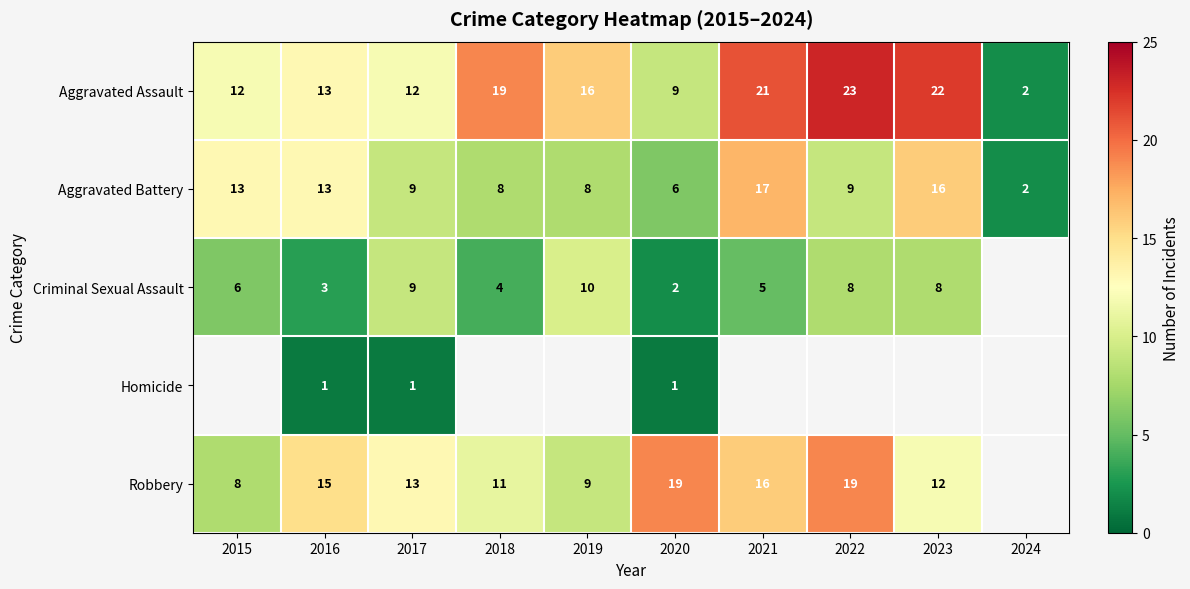

Is the value of Aggravated Battery at 2017 greater than the value of Criminal Sexual Assault at 2021?

Yes